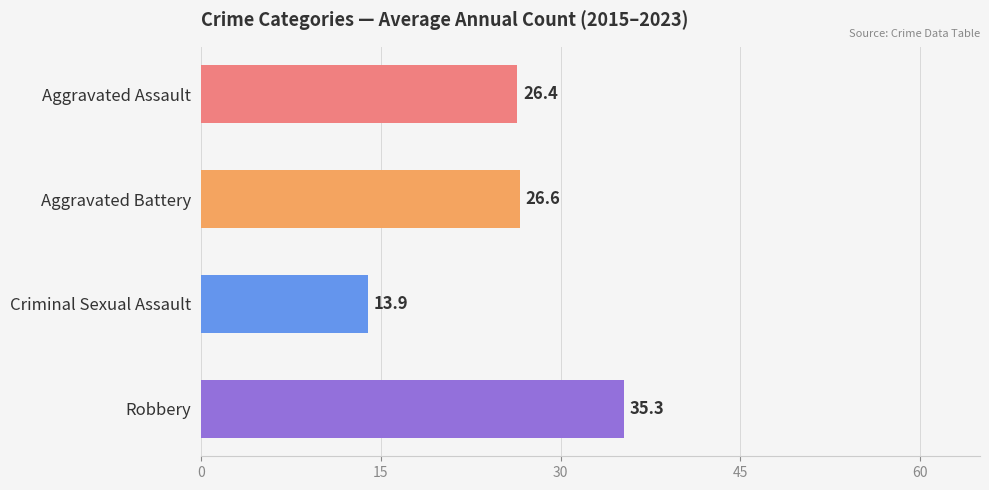

What are all the series names shown in the legend?

Aggravated Assault, Aggravated Battery, Criminal Sexual Assault, Robbery